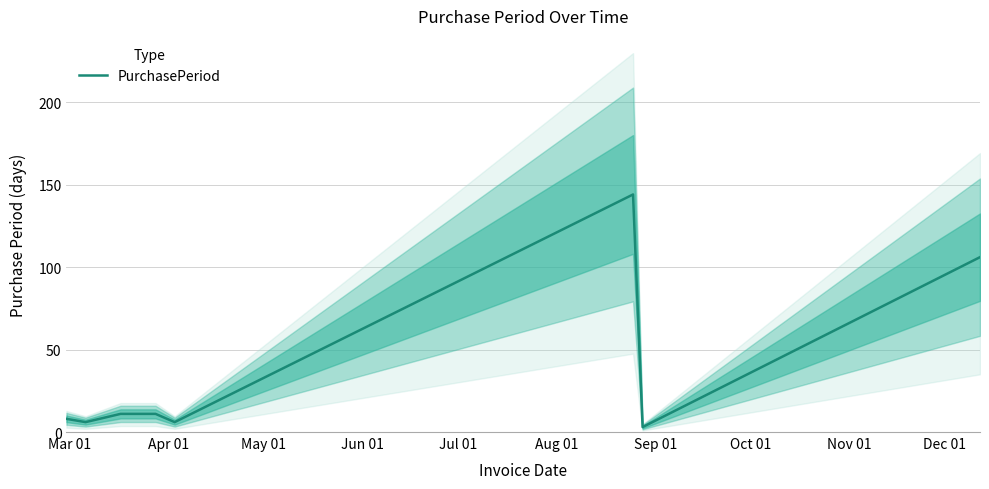

Reading left to right, extract all data points from this chart.

8	6	11	11	6	144	3	106